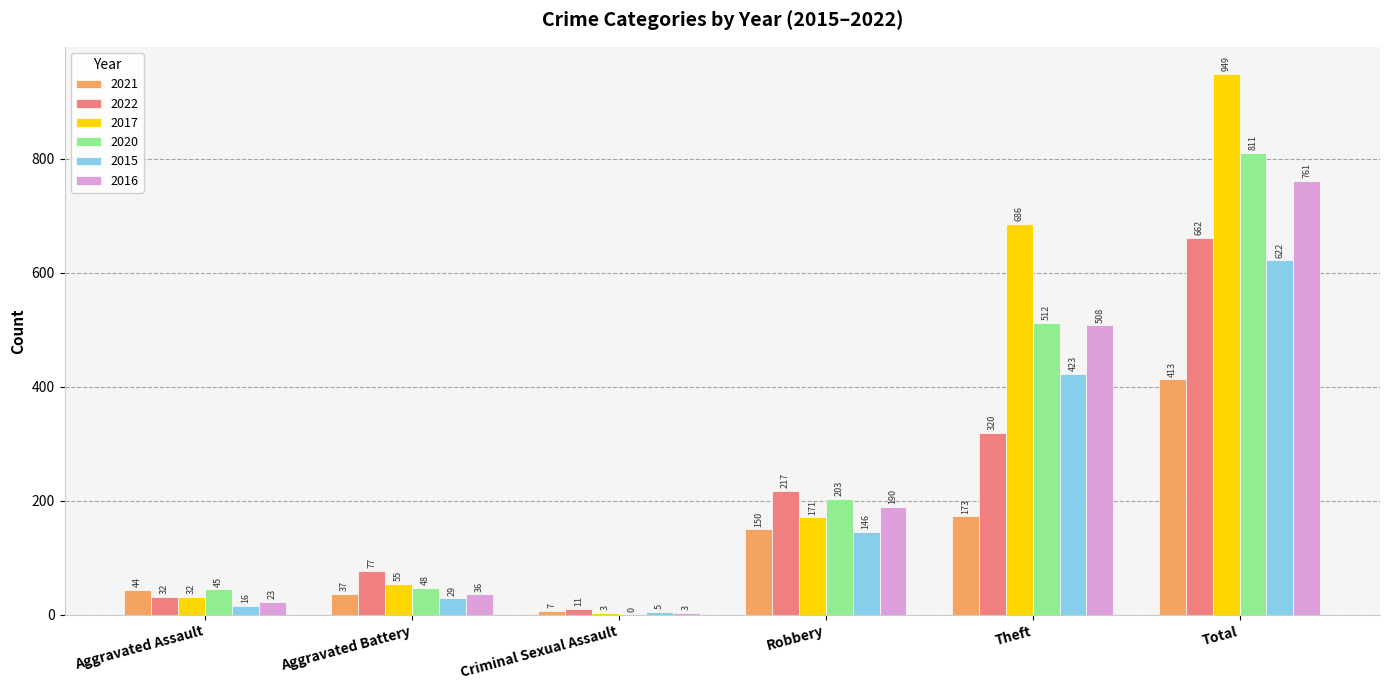

Which series has the largest range (max minus min)?

2017